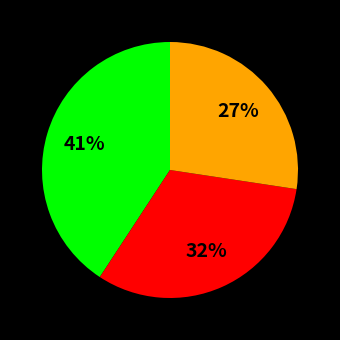

Is there any slice that represents more than half of the pie?

No